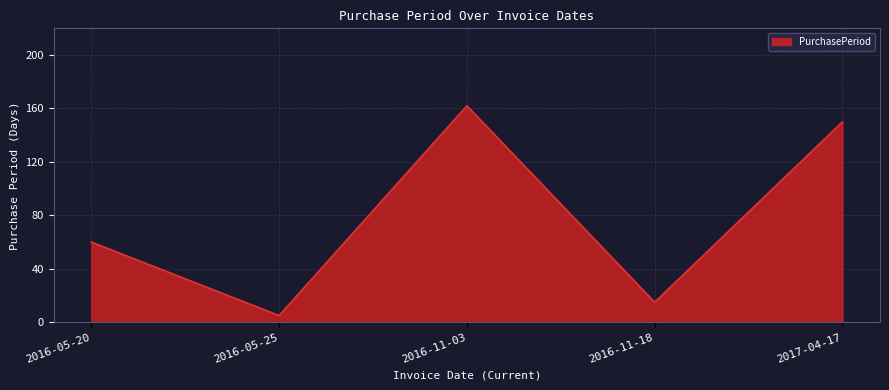

What is the maximum value shown in the chart?

162